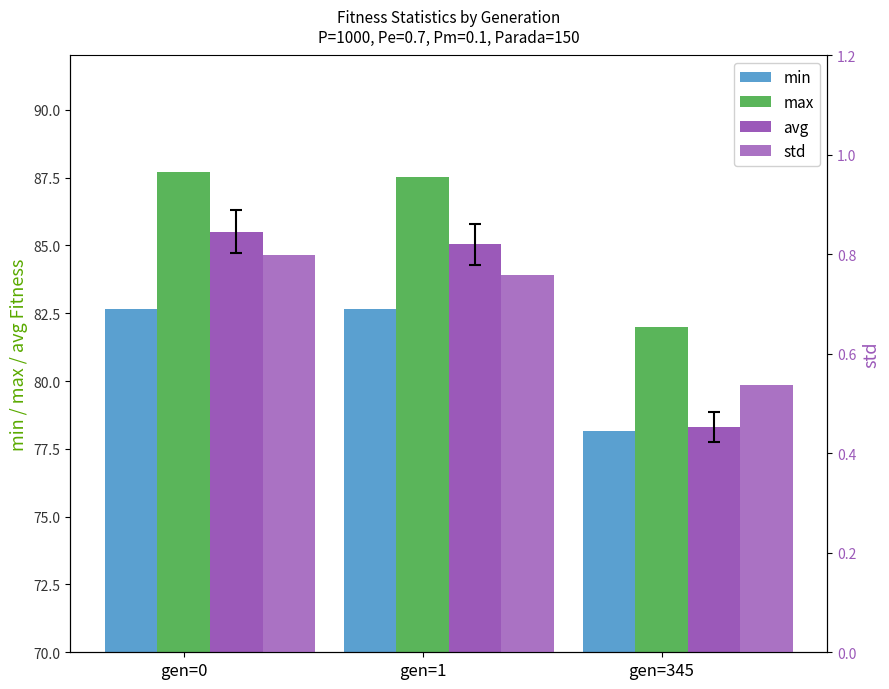

Are the bars grouped side by side (vs. stacked)?

Yes